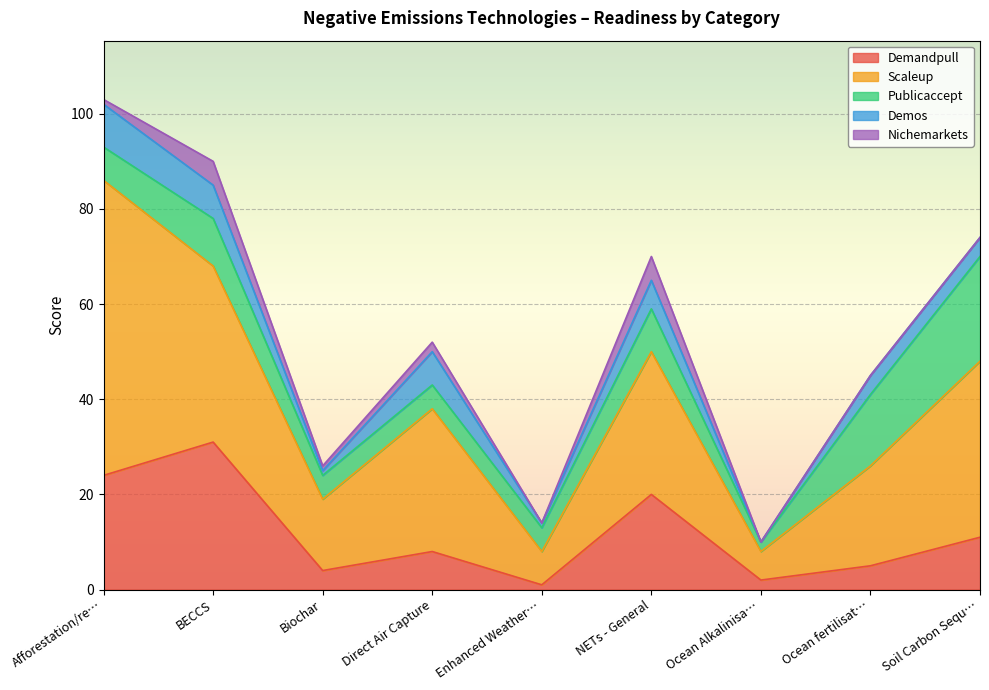

What is the difference between the Demos values at Enhanced Weathering and Soil Carbon Sequestration?

3